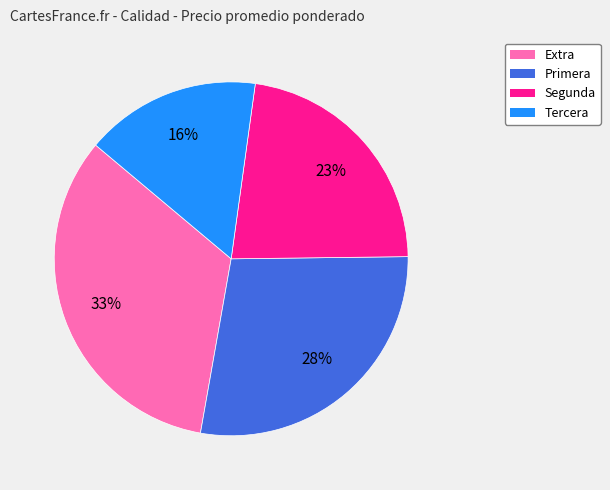

Is the sum of Extra and Tercera greater than half?

No